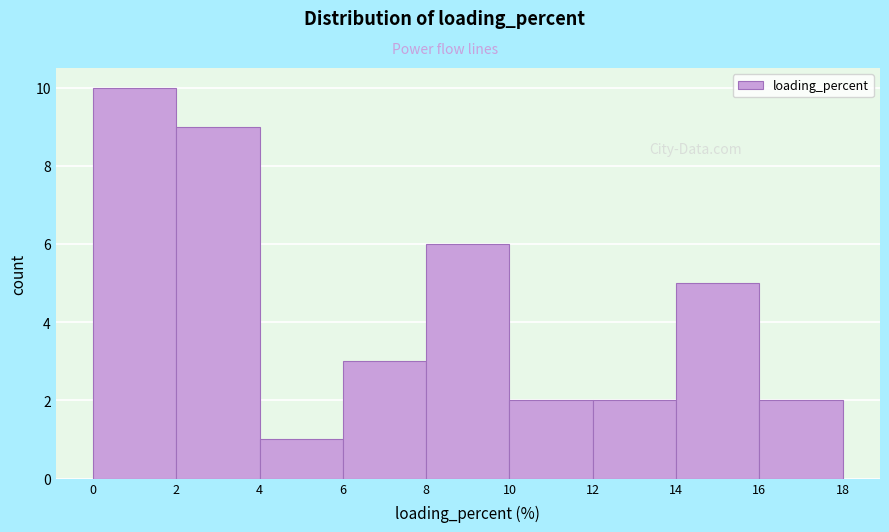

Which range on the x-axis has the tallest bar?

0 to 2